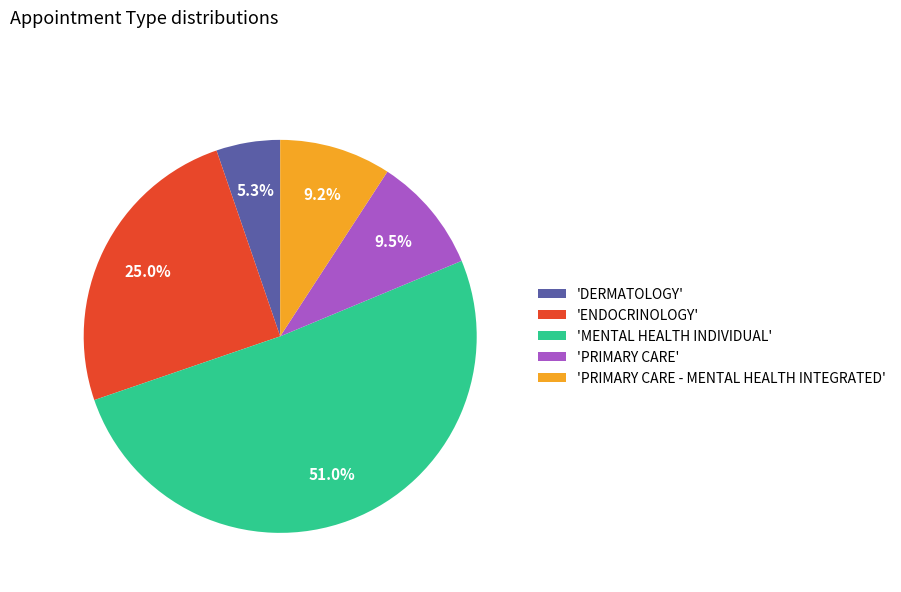

Which category accounts for the majority?

'MENTAL HEALTH INDIVIDUAL'